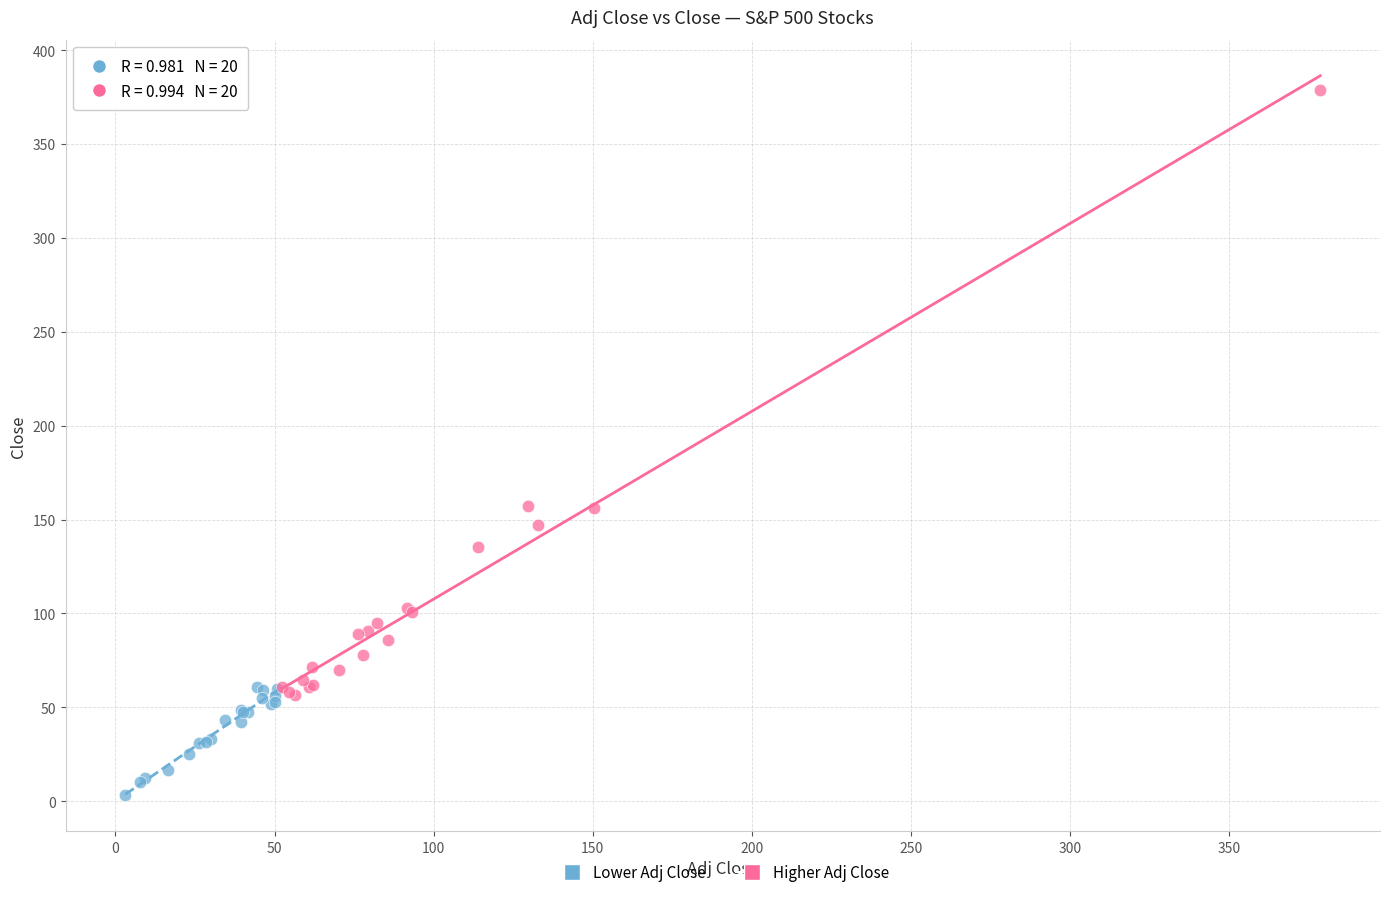

Which series contains the highest Y value?

Higher Adj Close